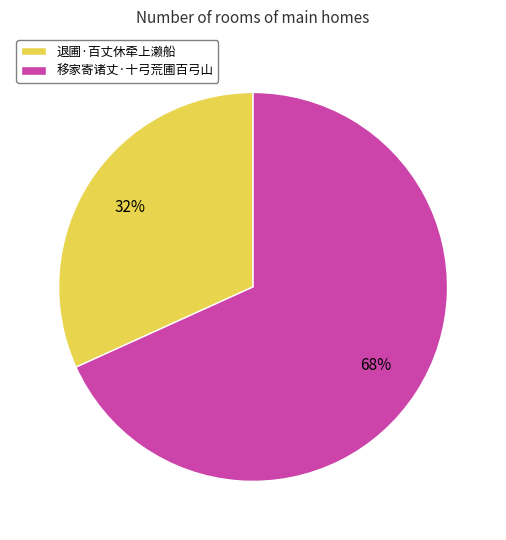

True or false: 退圃·百丈休牵上濑船 accounts for 32% of the total.

True